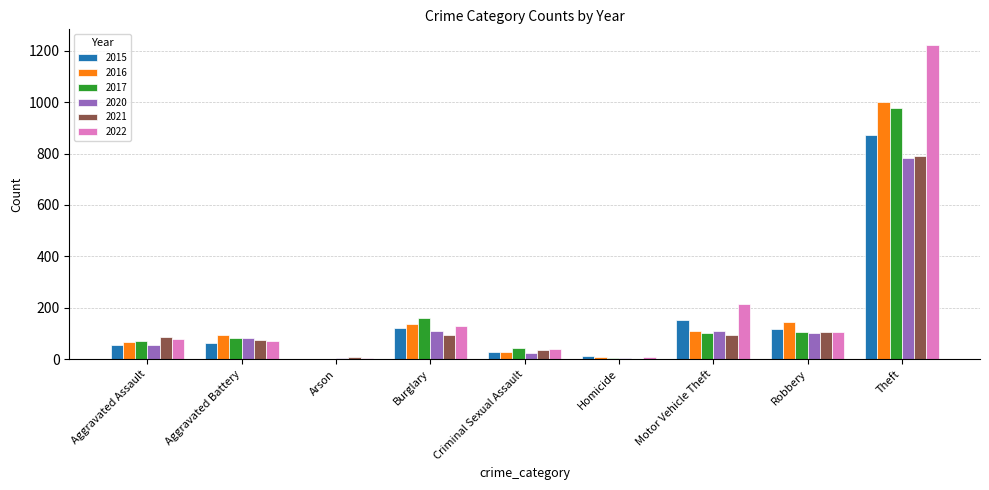

What is the maximum value shown in the chart?

1222